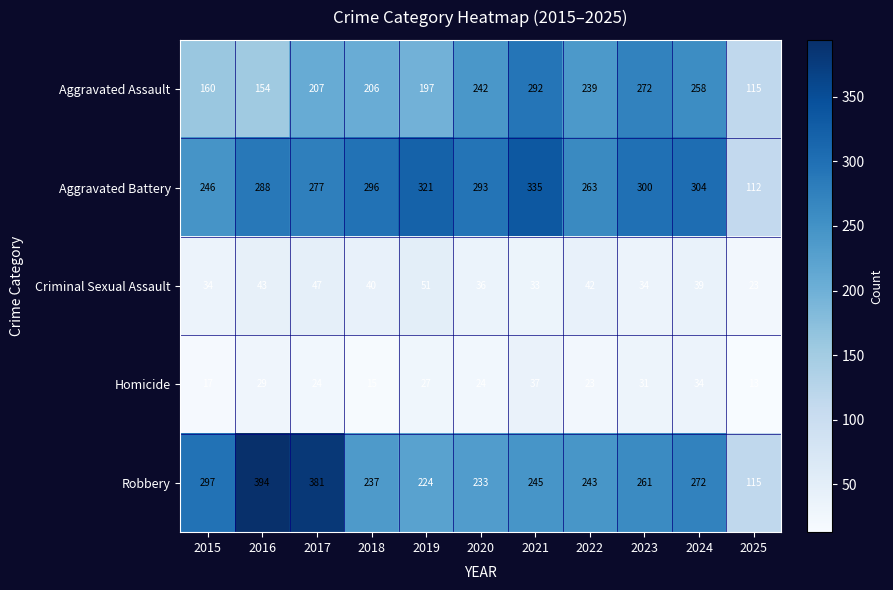

At 2016, list the series in order from largest to smallest.

Robbery, Aggravated Battery, Aggravated Assault, Criminal Sexual Assault, Homicide